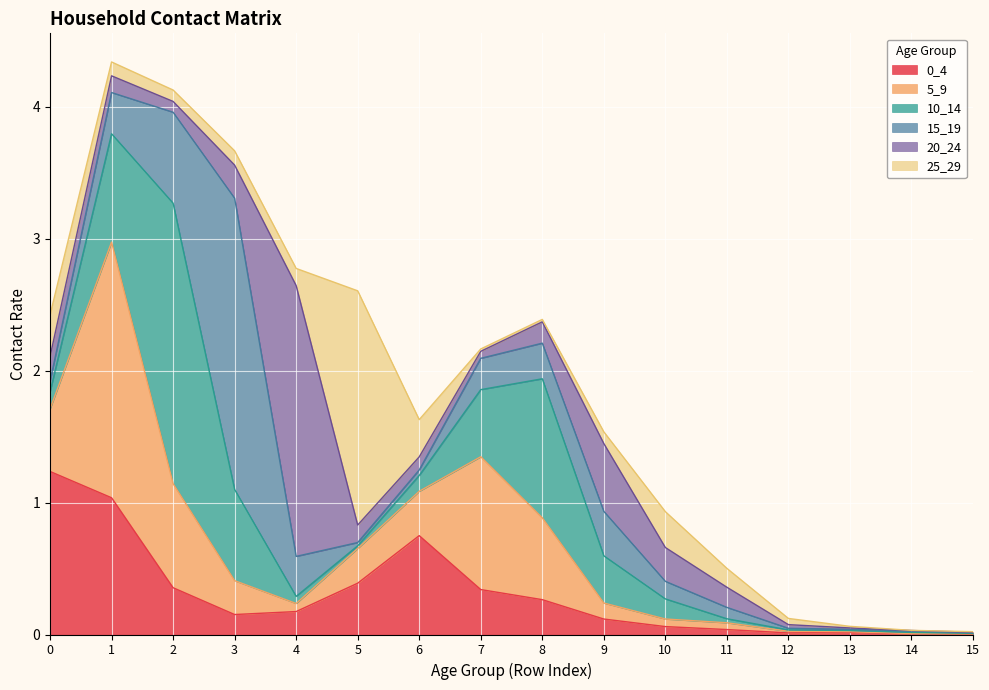

The 20_24 series shows 0.1 at 7. True or false?

True